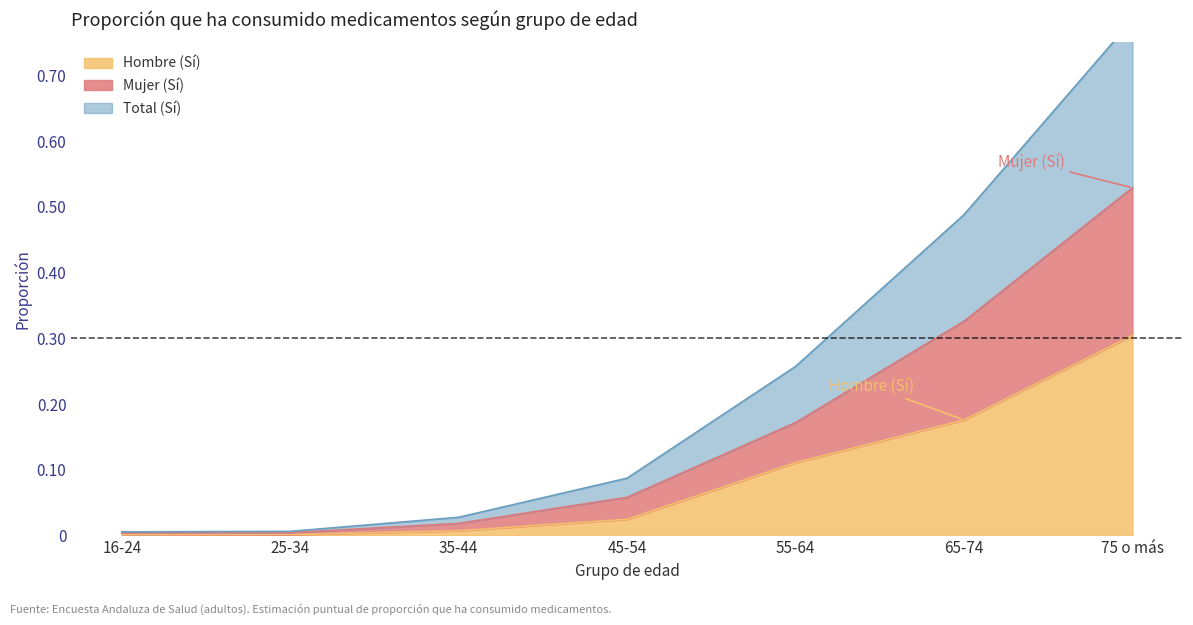

What is the label of the 7th point from the left?

75 o más